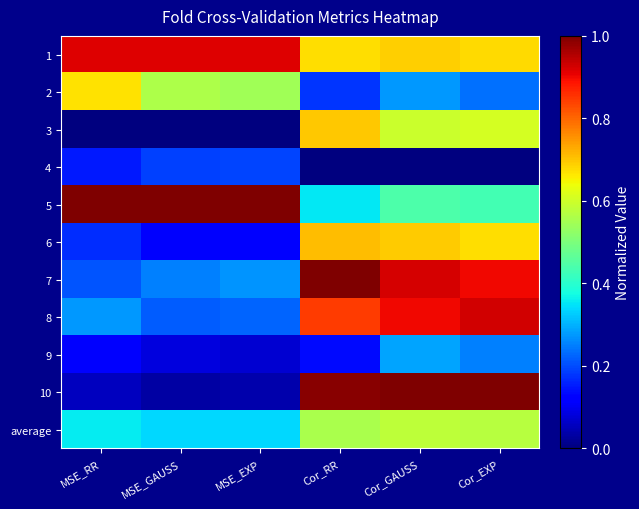

What value does the 8 series have at MSE_GAUSS?

0.2